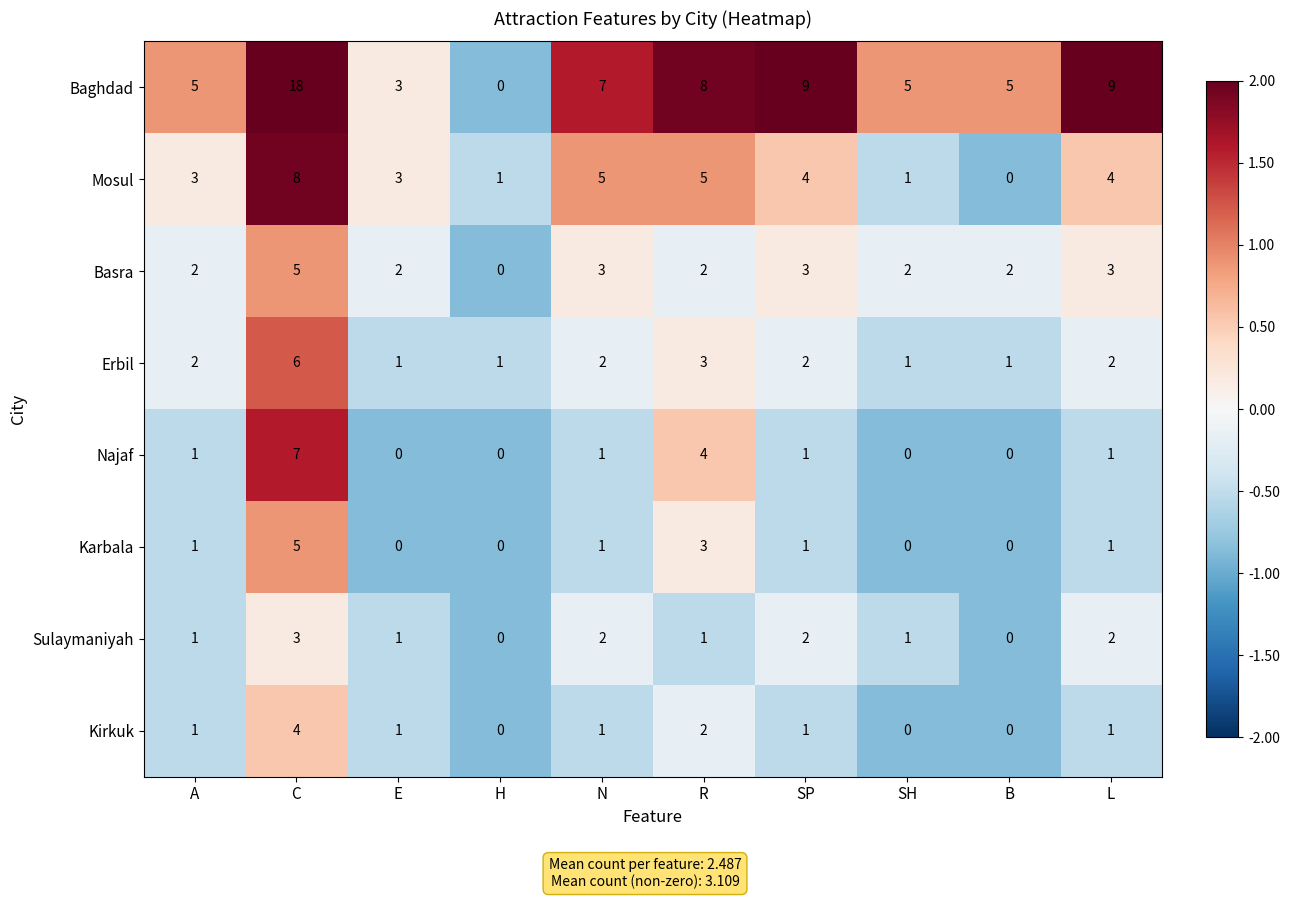

At which category is the sum across all series the highest?

C